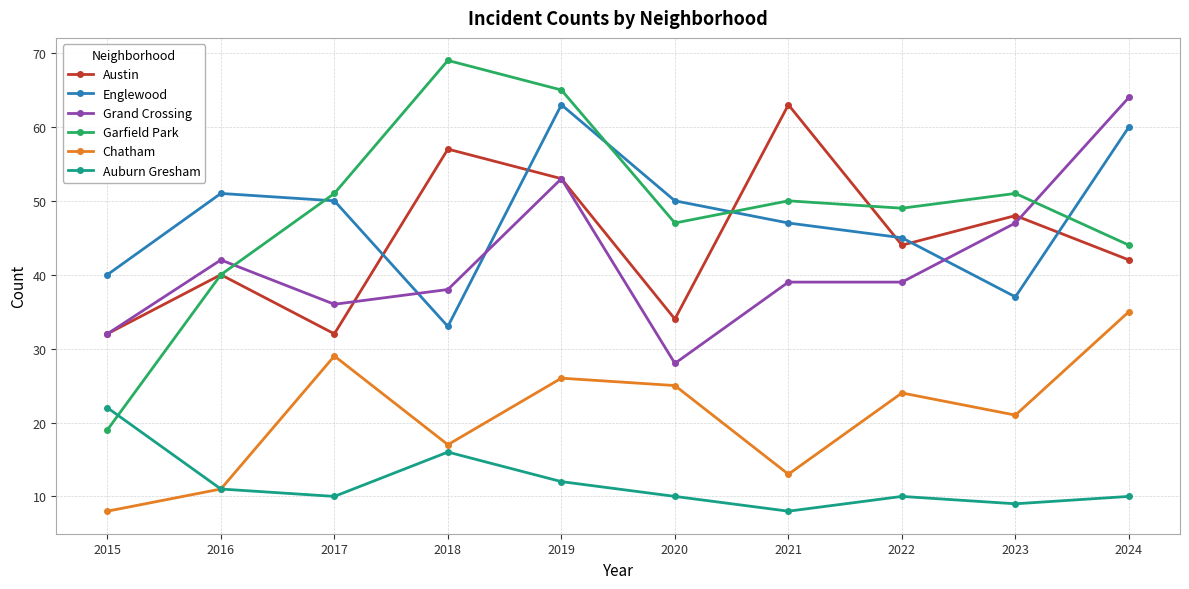

Which category has the highest value in the Garfield Park series?

2018